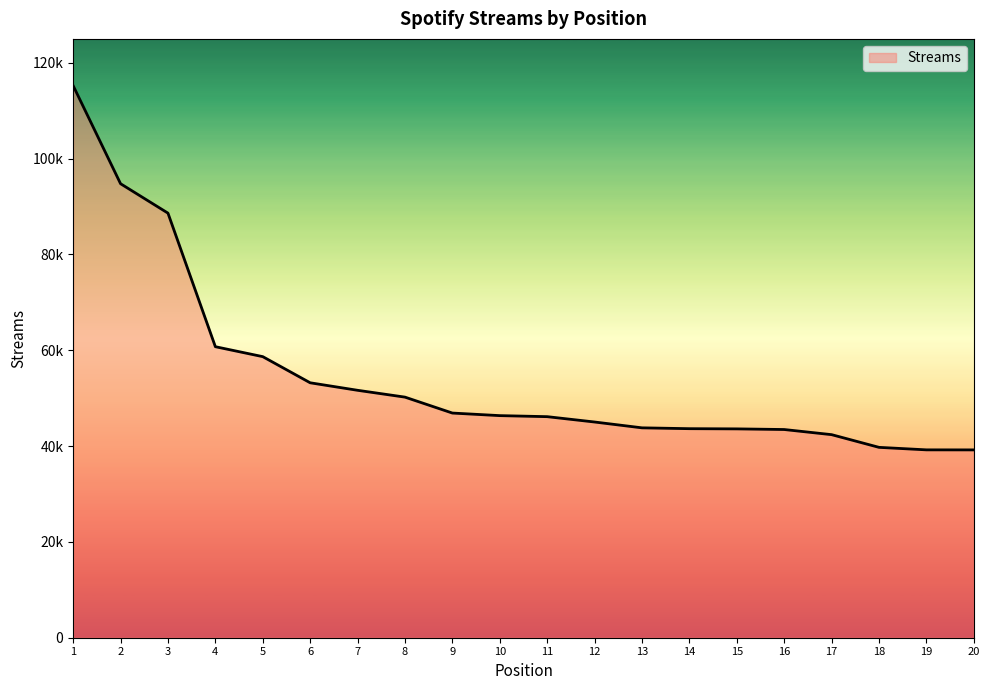

At which label does the data first exceed 46360?

1